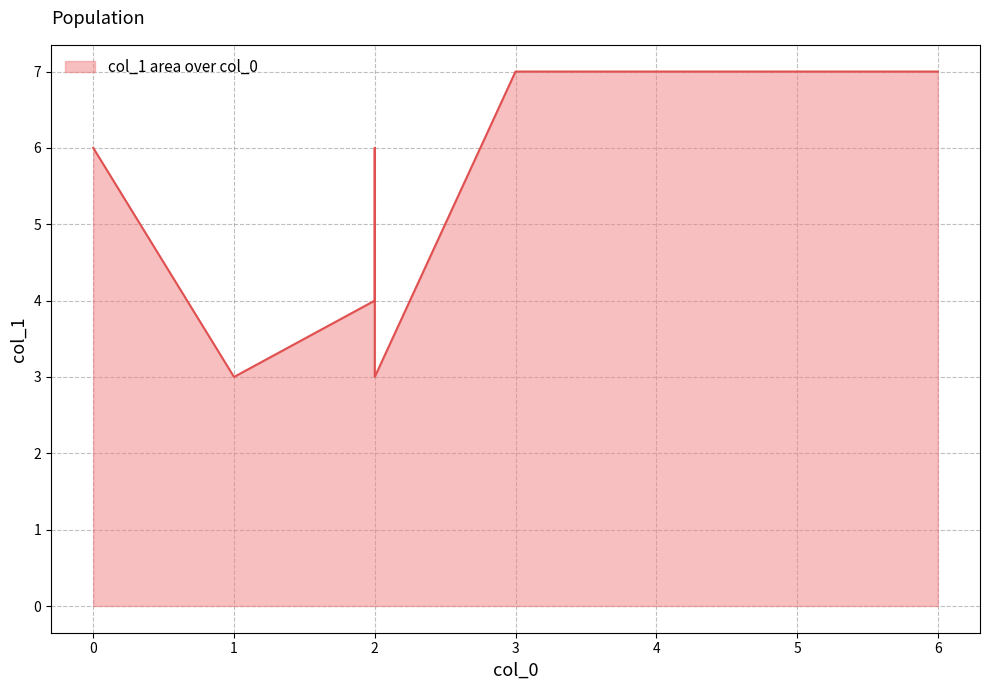

What is the value of the 3rd point from the left?

4